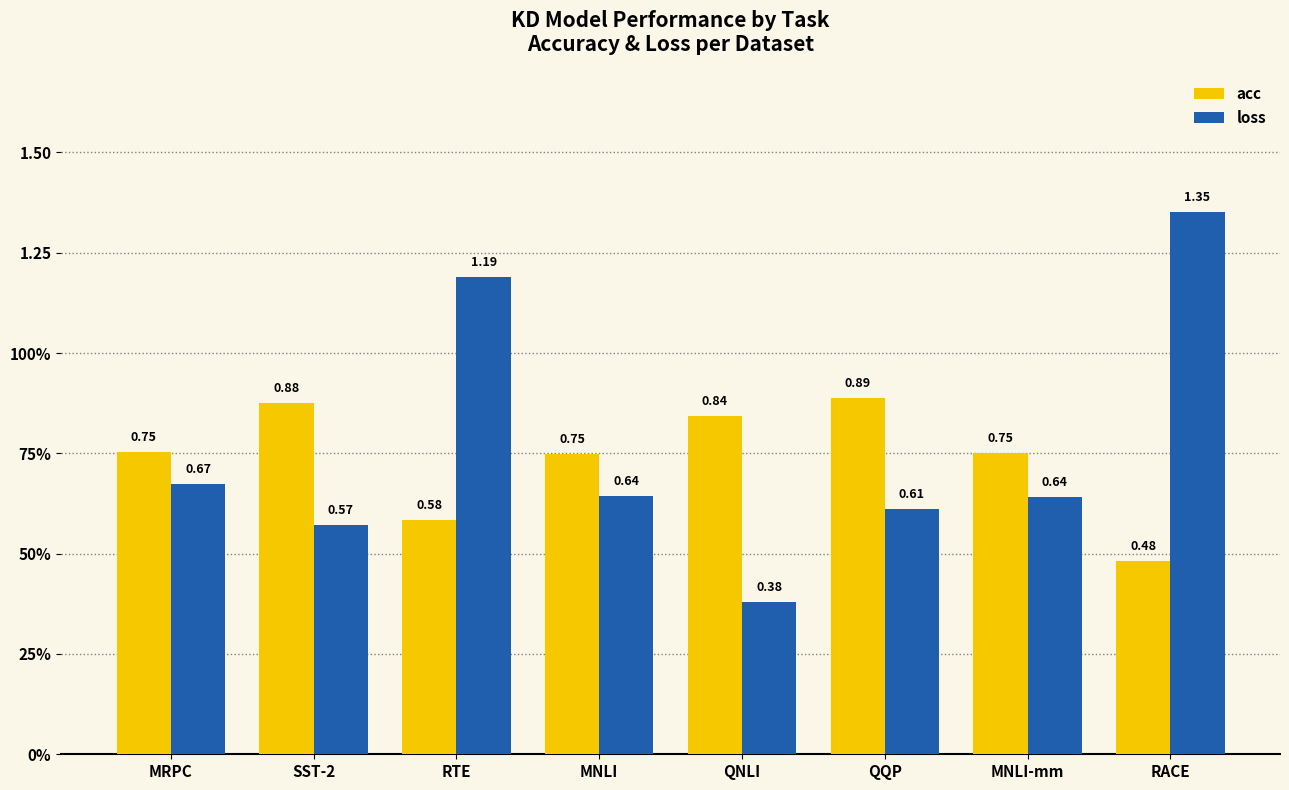

Reading right to left, transcribe all the data shown in this chart.

acc: 0.5	0.8	0.9	0.8	0.7	0.6	0.9	0.8
loss: 1.4	0.6	0.6	0.4	0.6	1.2	0.6	0.7